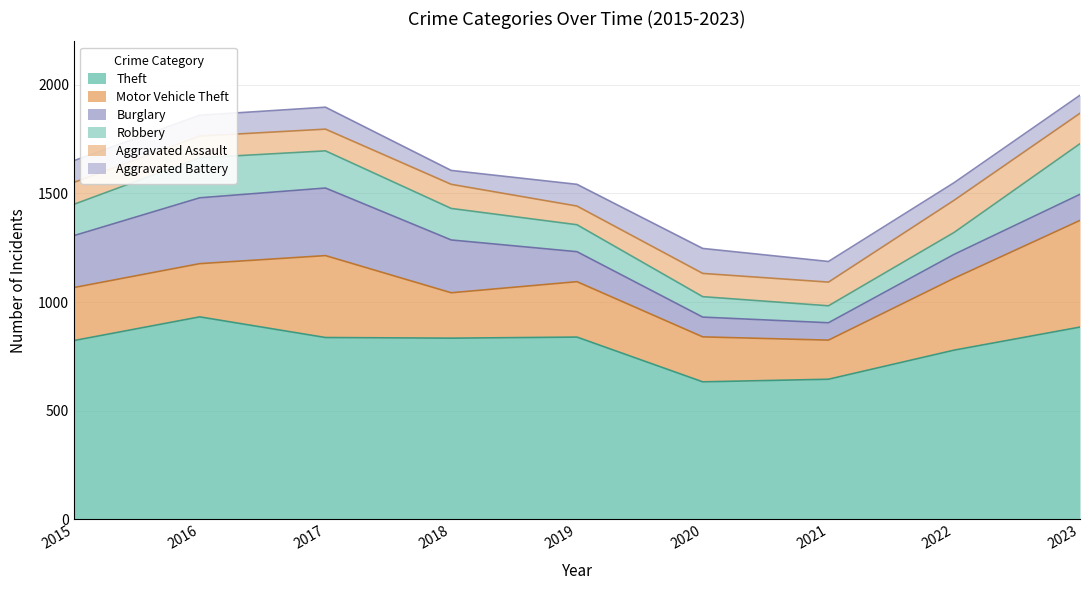

At which label is Aggravated Assault closest to 117?

2018